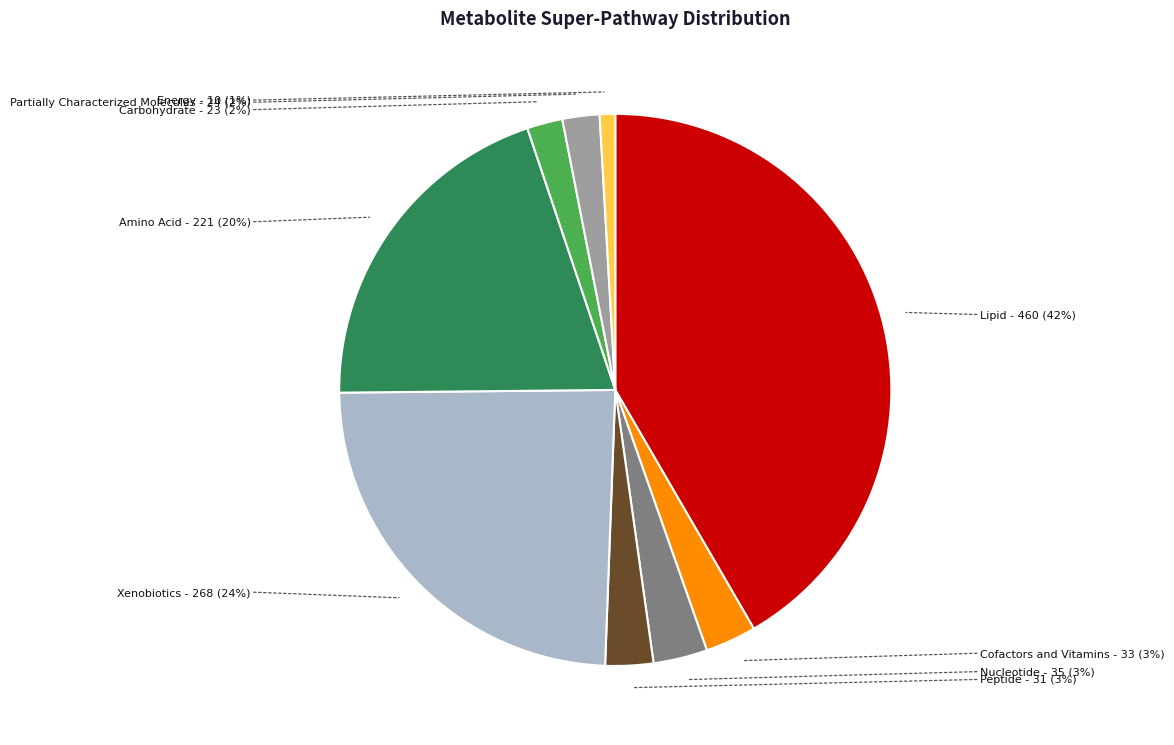

Is there a majority slice in this chart?

No